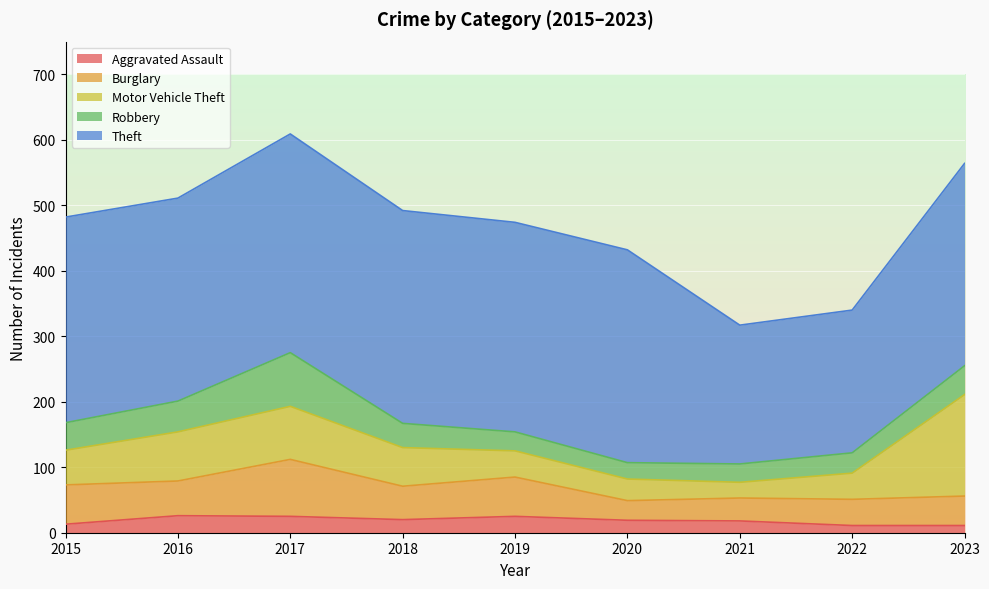

At which label does Aggravated Assault reach its peak?

2016